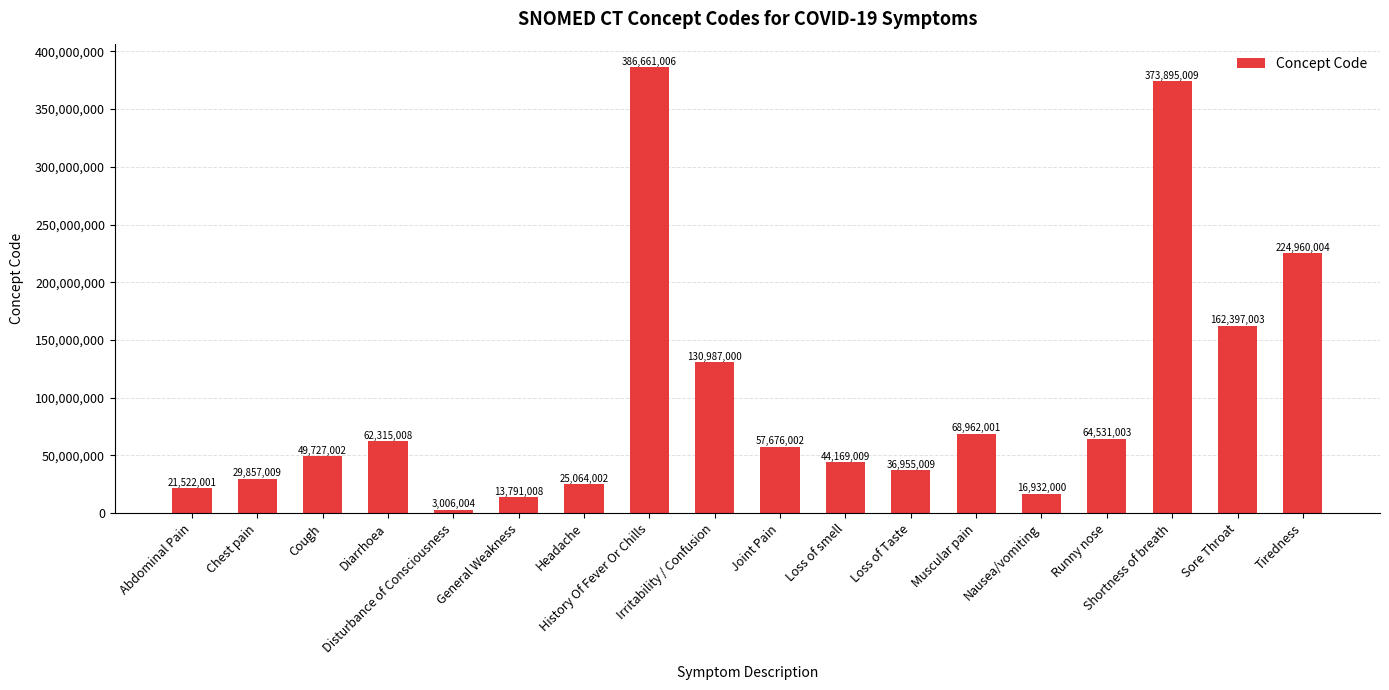

What is the minimum value shown in the chart?

3006004